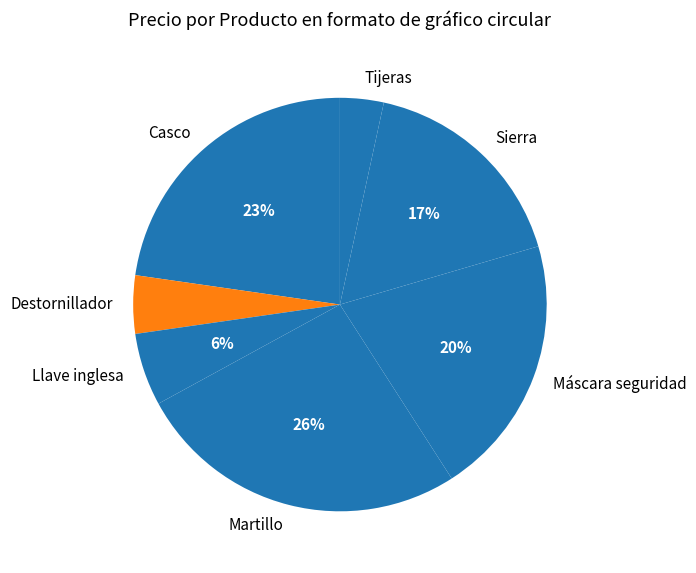

Combined, do Casco and Llave inglesa account for over 50%?

No